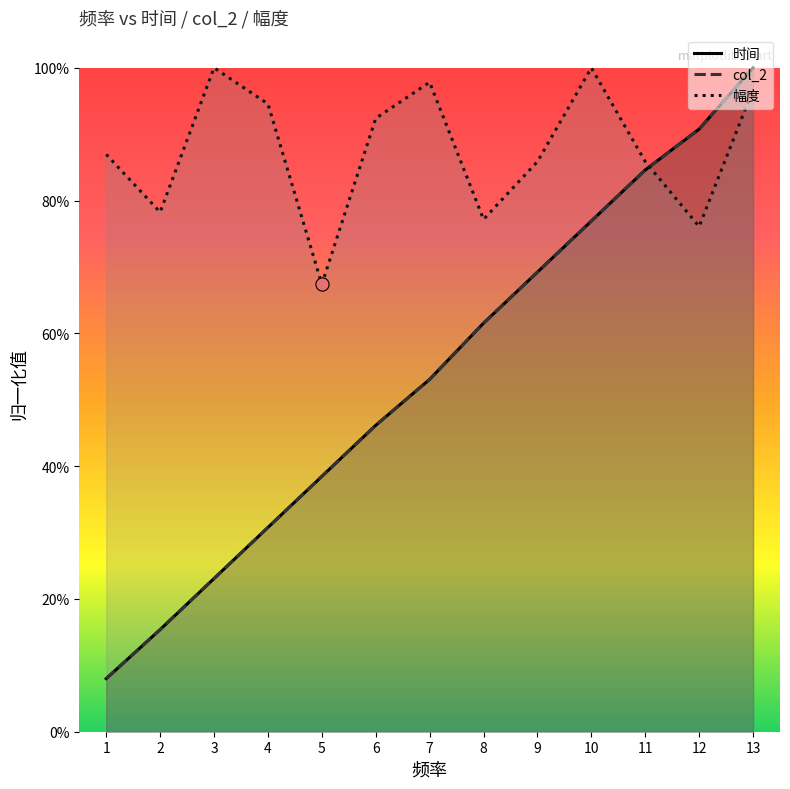

What are all the series names shown in the legend?

时间, col_2, 幅度